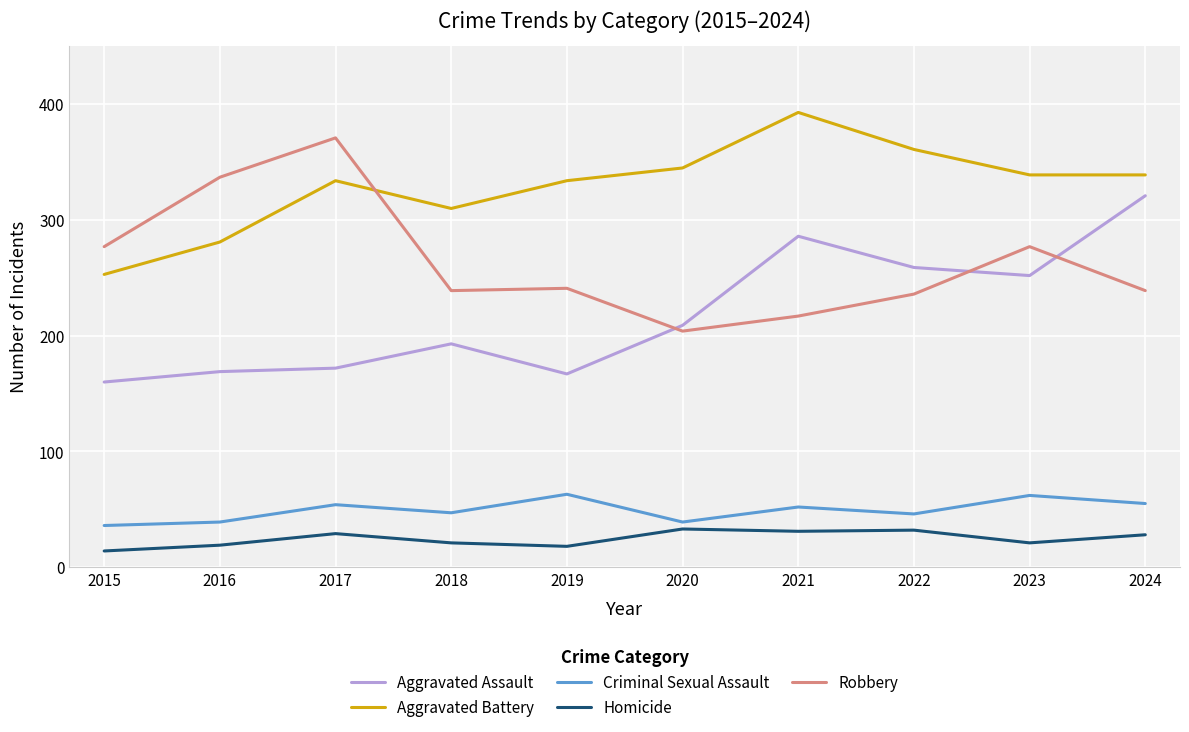

List the series in order of their peak value, lowest first.

Homicide, Criminal Sexual Assault, Aggravated Assault, Robbery, Aggravated Battery